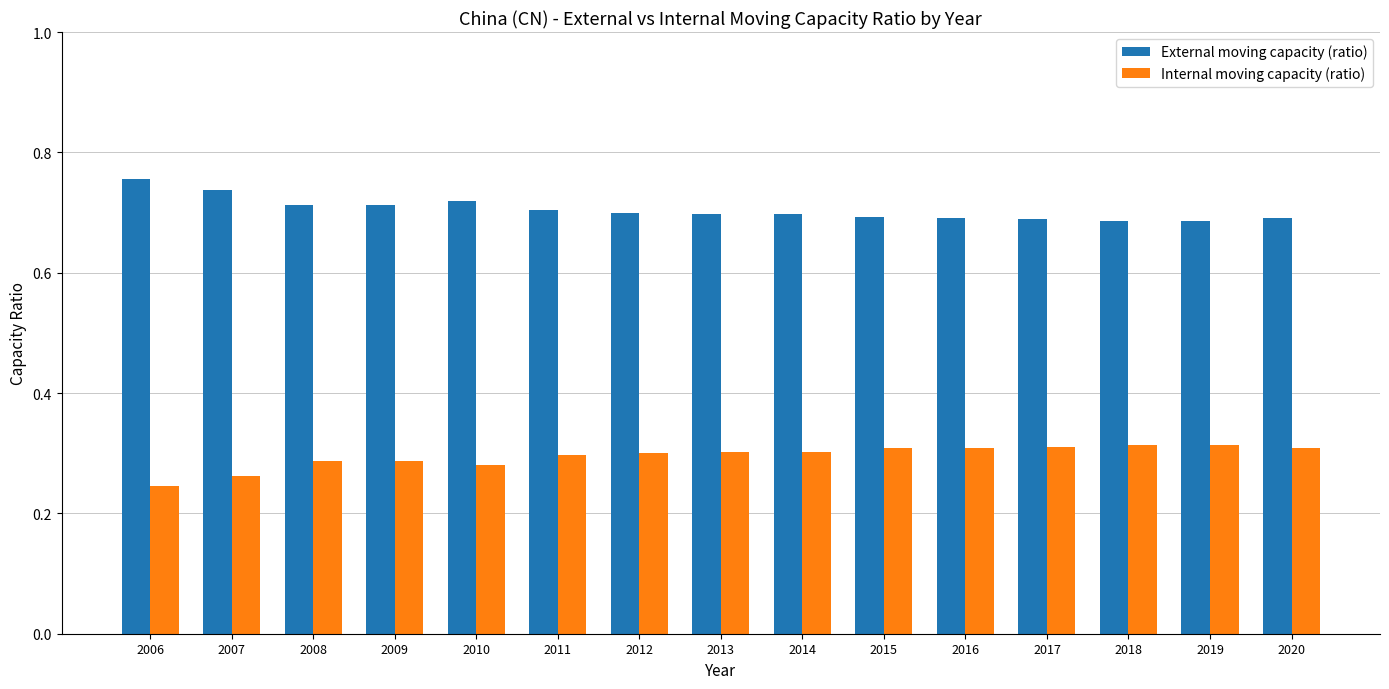

What is the sum of the Internal moving capacity (ratio) values at 2019 and 2018?

0.6